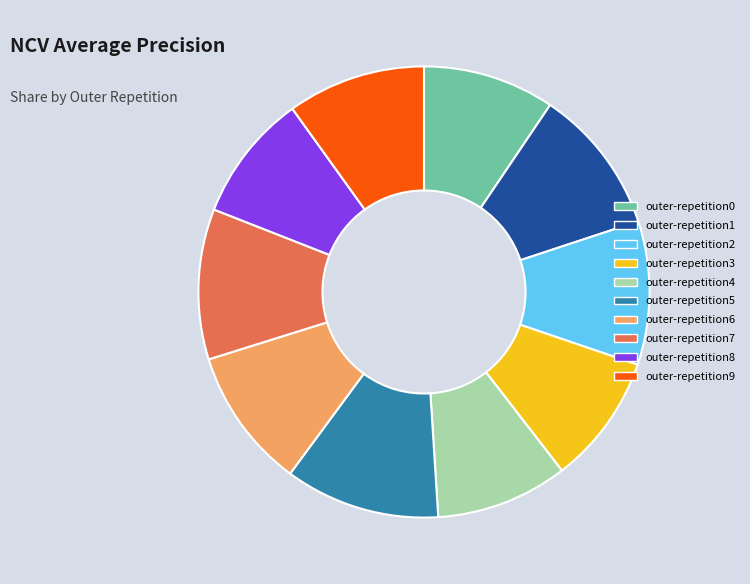

The outer-repetition5 slice represents 25% of the pie. True or false?

False